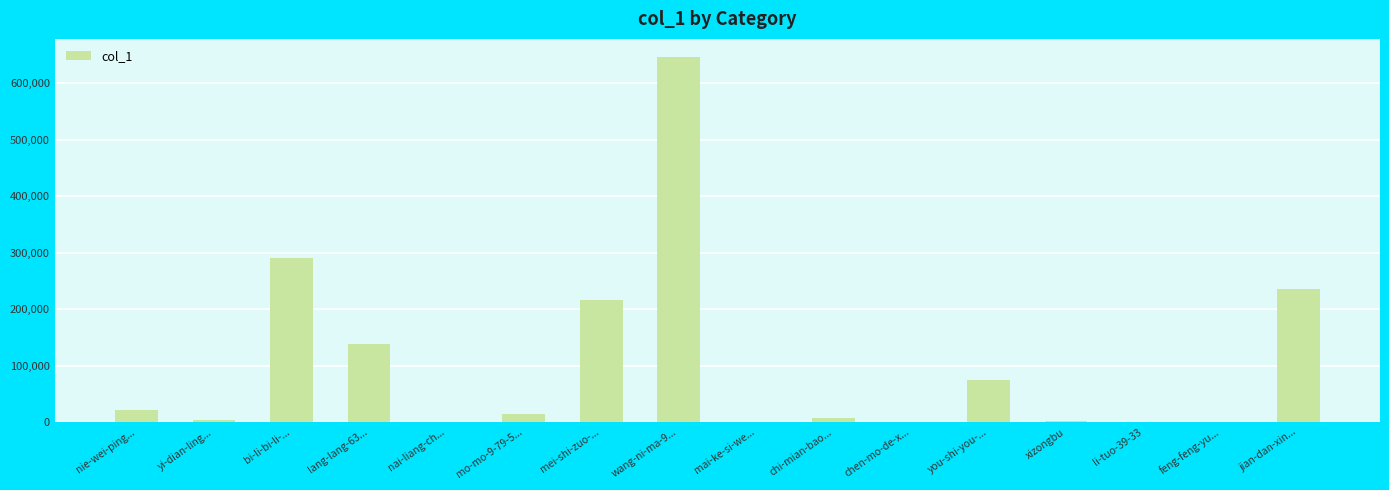

How many categories are shown in the chart?

16